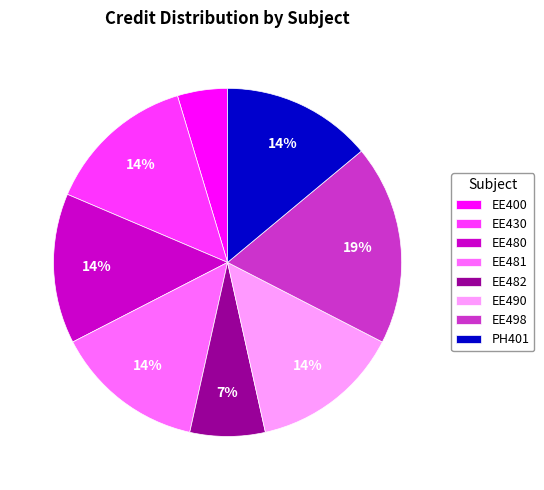

Does EE430 account for over 50% of the chart?

No